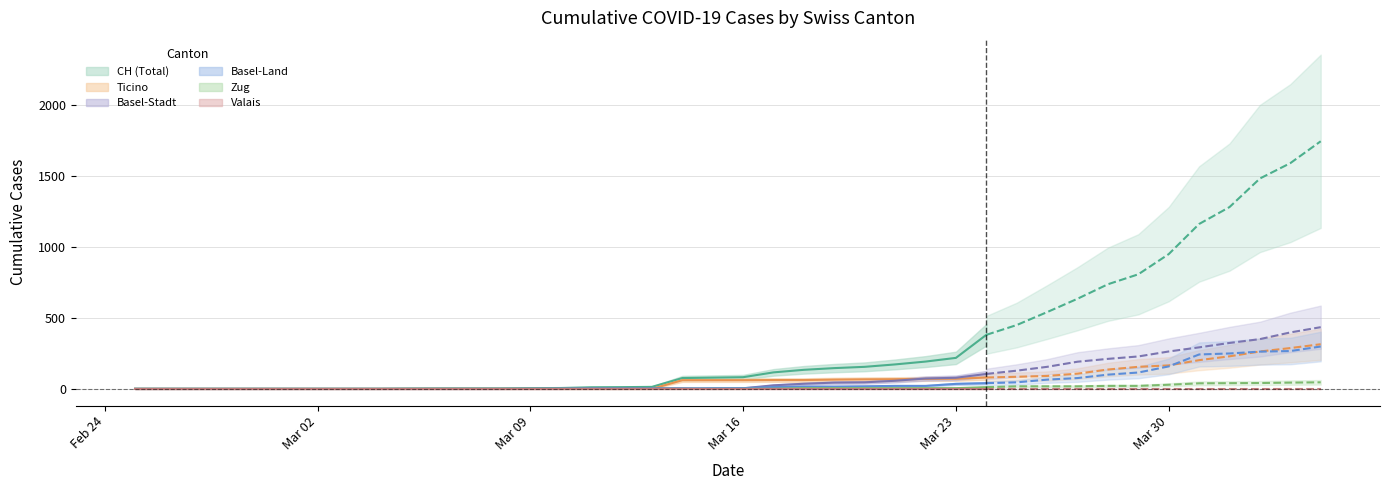

Which series has the largest total across all categories?

CH